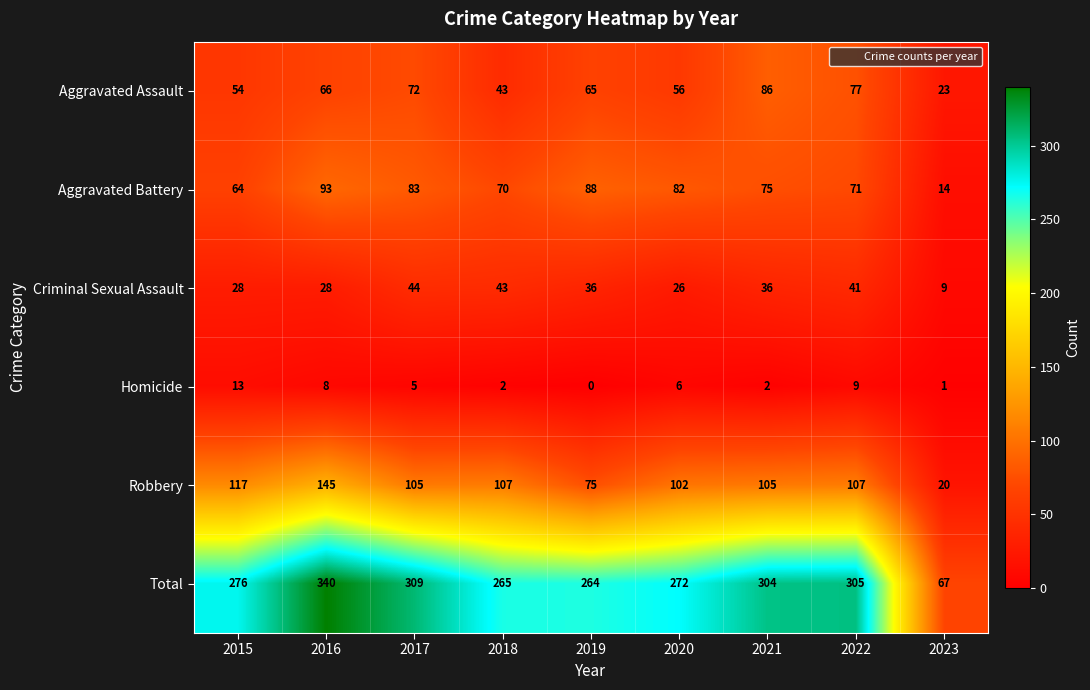

Which series has the largest range (max minus min)?

Total